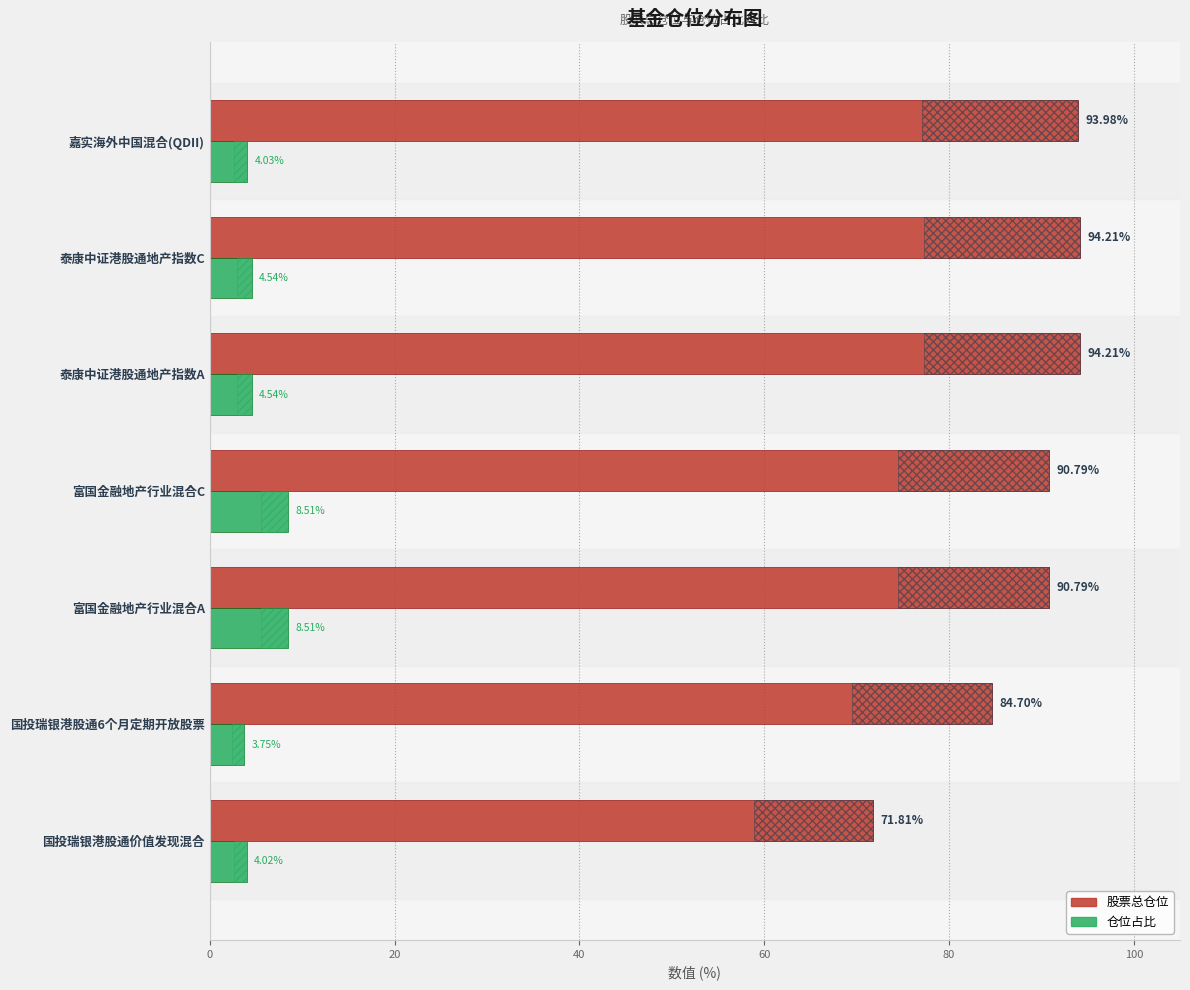

Which series has the largest total across all categories?

股票总仓位